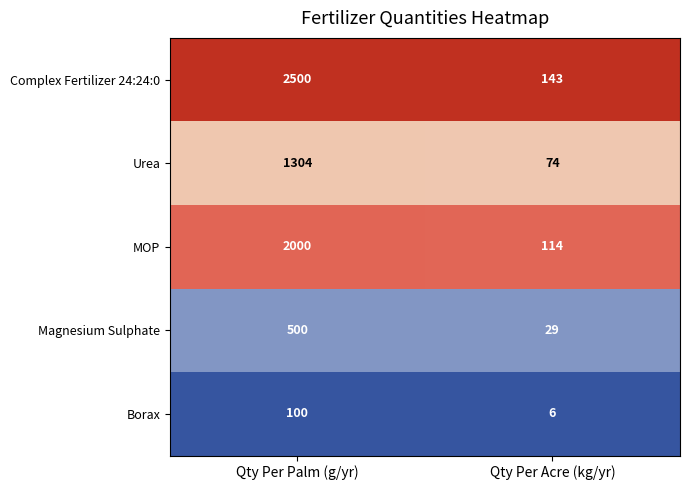

Which series changed the most between Qty Per Palm (g/yr) and Qty Per Acre (kg/yr)?

Complex Fertilizer 24:24:0